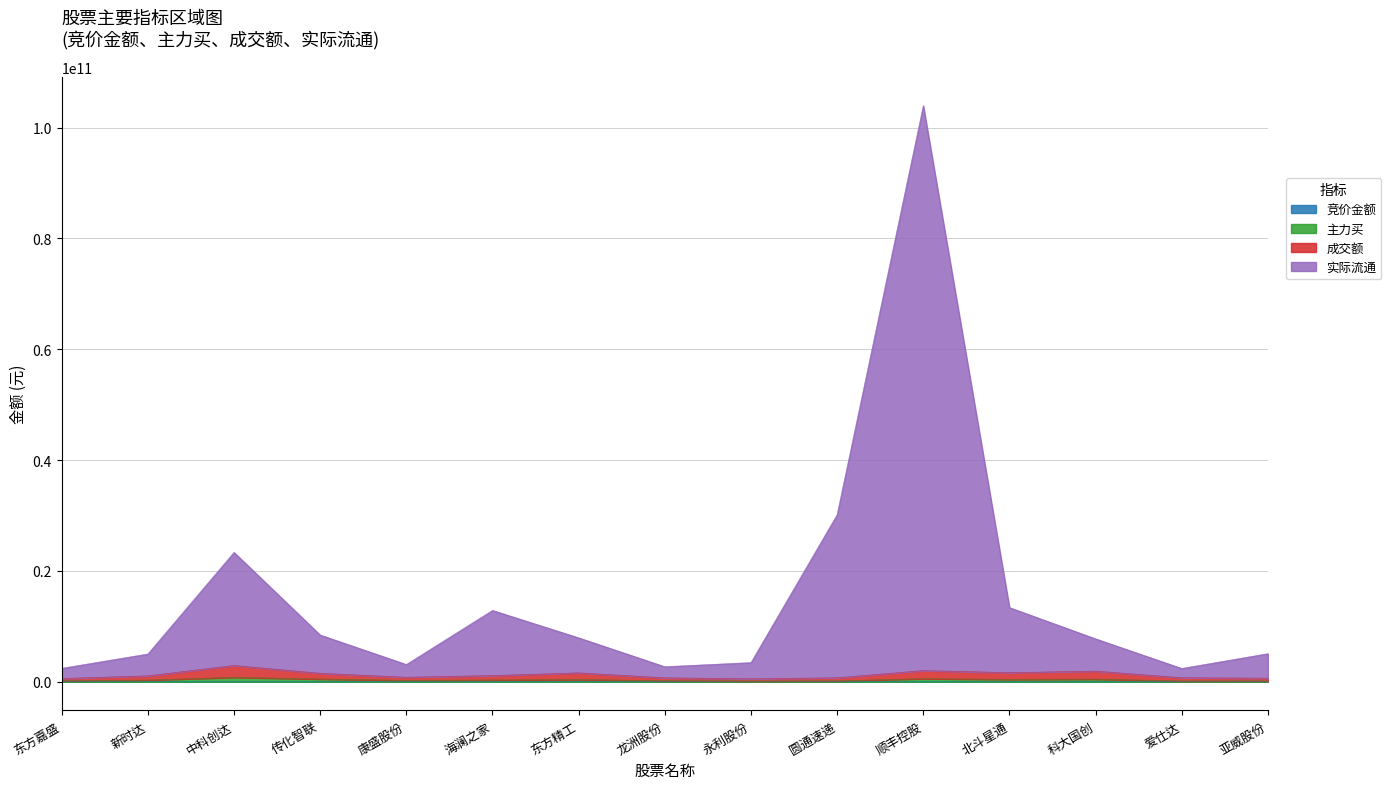

Does the chart have visible grid lines?

Yes